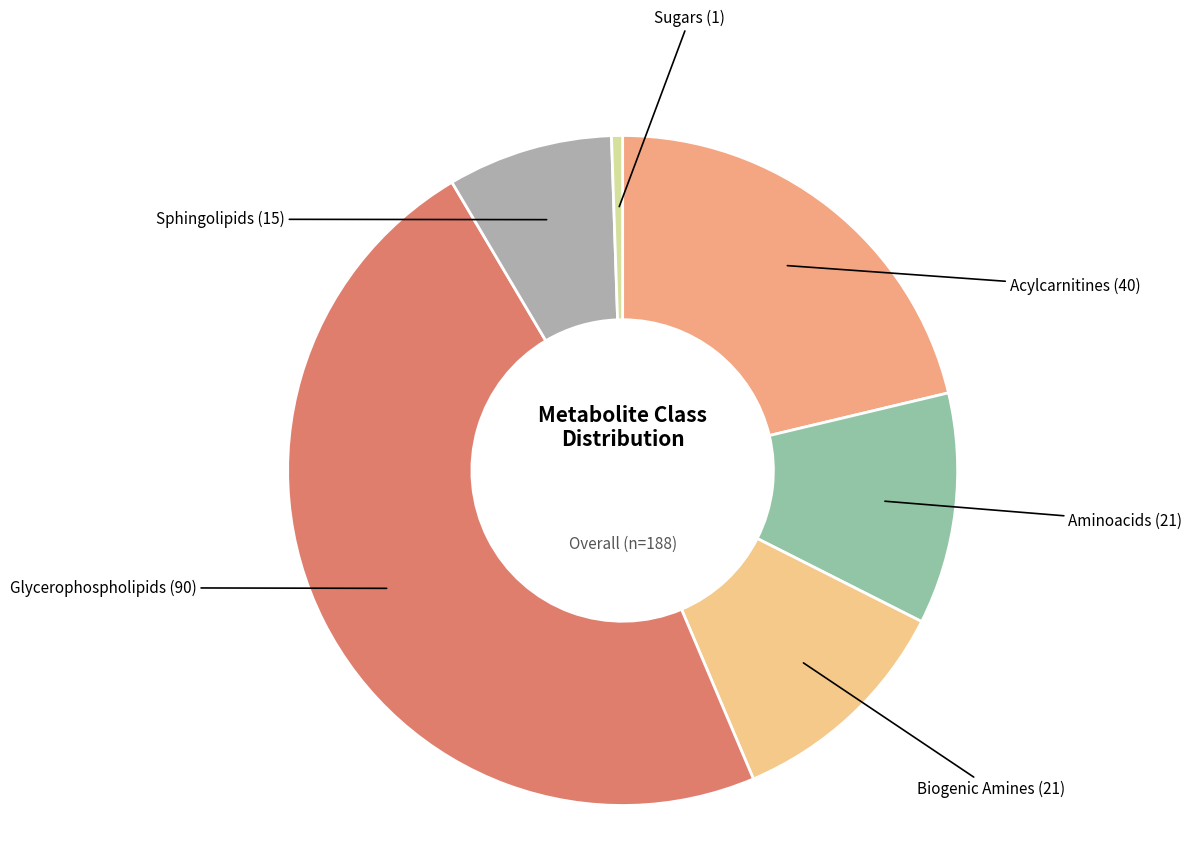

The Sugars slice represents 1% of the pie. True or false?

True